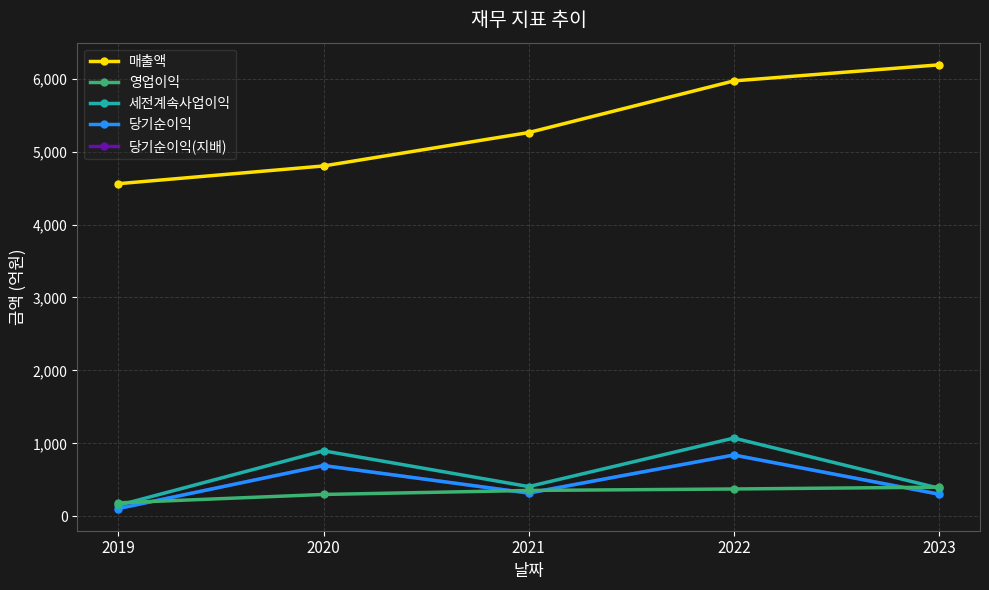

Which series has the largest total across all categories?

매출액